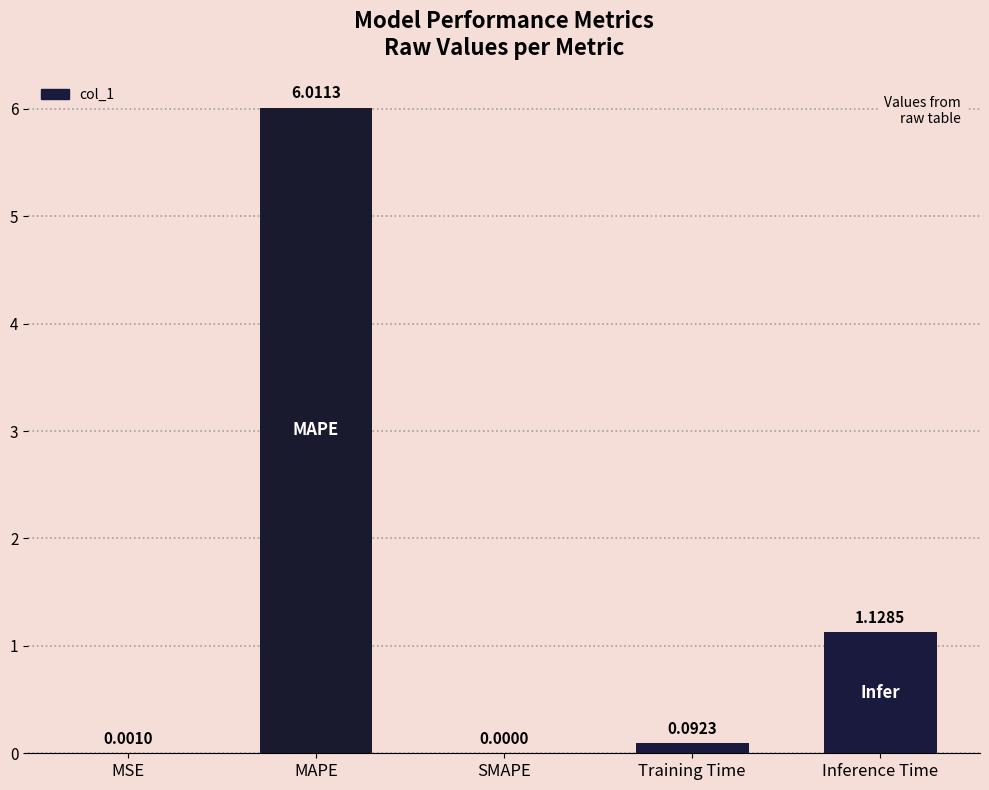

What is the average value?

1.4